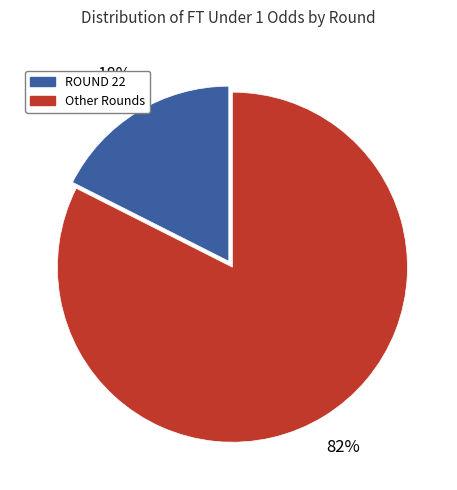

Which slice is the largest?

Other Rounds